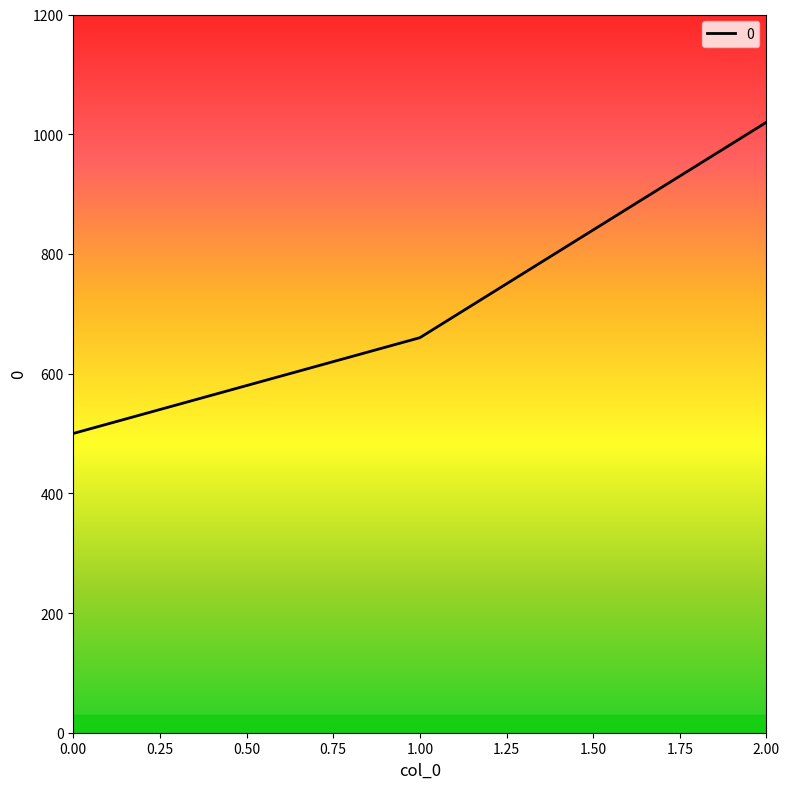

What is the sum of the values at 1.00 and 0.00?

1160